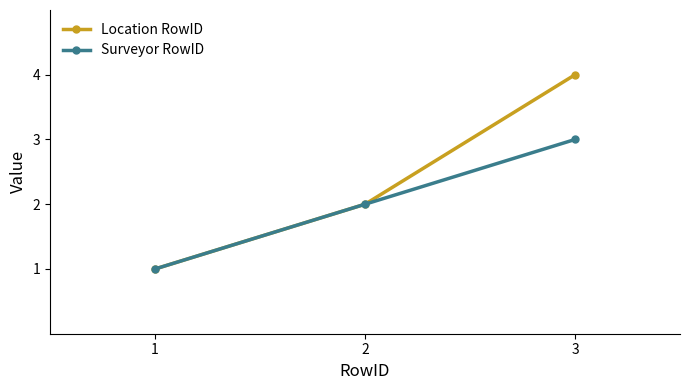

Between 1 and 3, which series saw the biggest shift?

Location RowID